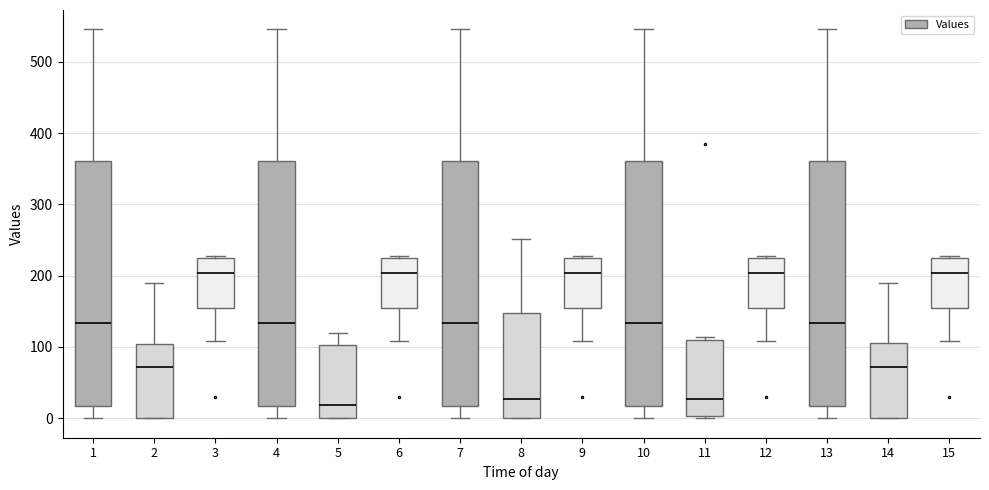

Reading left to right, transcribe this box plot: for each box, give where its median line is, the range the box spans, and where its two whiskers end, as read against the y-axis. The values are not printed on the chart, so give them approximately, as read against the axis.

1: median 130, box 20 to 360, whiskers 0 to 550
2: median 70, box 0 to 100, whiskers 0 to 190
3: median 200, box 150 to 220, whiskers 110 to 230
4: median 130, box 20 to 360, whiskers 0 to 550
5: median 20, box 0 to 100, whiskers 0 to 120
6: median 200, box 150 to 220, whiskers 110 to 230
7: median 130, box 20 to 360, whiskers 0 to 550
8: median 30, box 0 to 150, whiskers 0 to 250
9: median 200, box 150 to 220, whiskers 110 to 230
10: median 130, box 20 to 360, whiskers 0 to 550
11: median 30, box 0 to 110, whiskers 0 (just below the box's lower edge) to 110 (just above the box's upper edge)
12: median 200, box 150 to 220, whiskers 110 to 230
13: median 130, box 20 to 360, whiskers 0 to 550
14: median 70, box 0 to 110, whiskers 0 to 190
15: median 200, box 150 to 220, whiskers 110 to 230